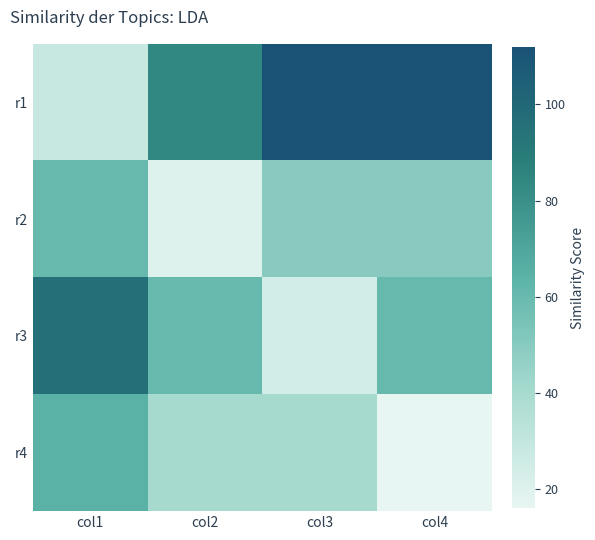

Between col1 and col3, which series saw the biggest shift?

r1